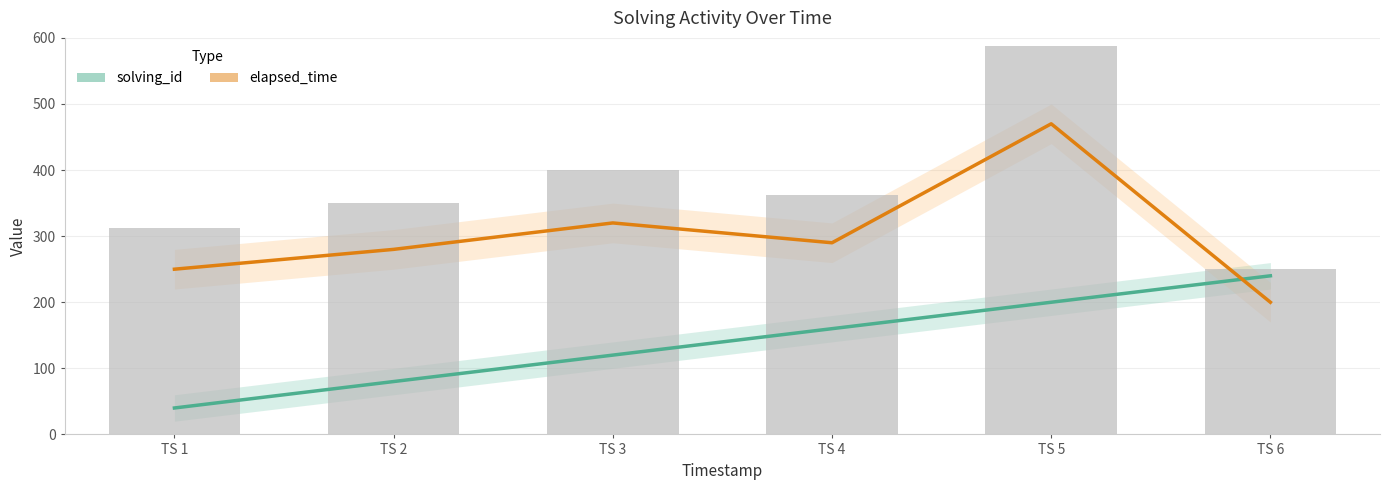

At which category is the sum across all series the highest?

TS 5